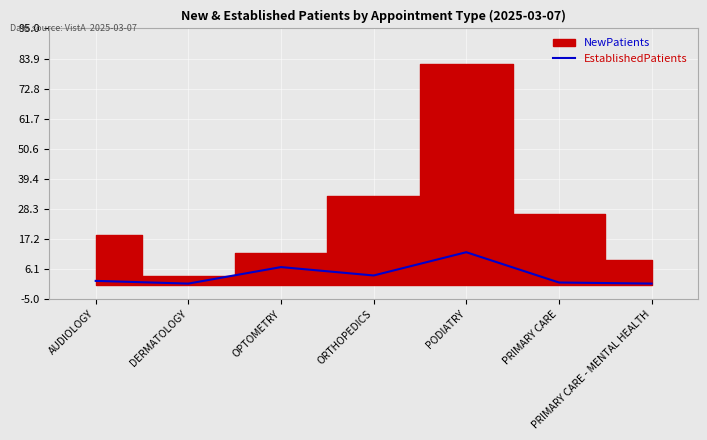

At which category does the data reach its first local peak?

OPTOMETRY